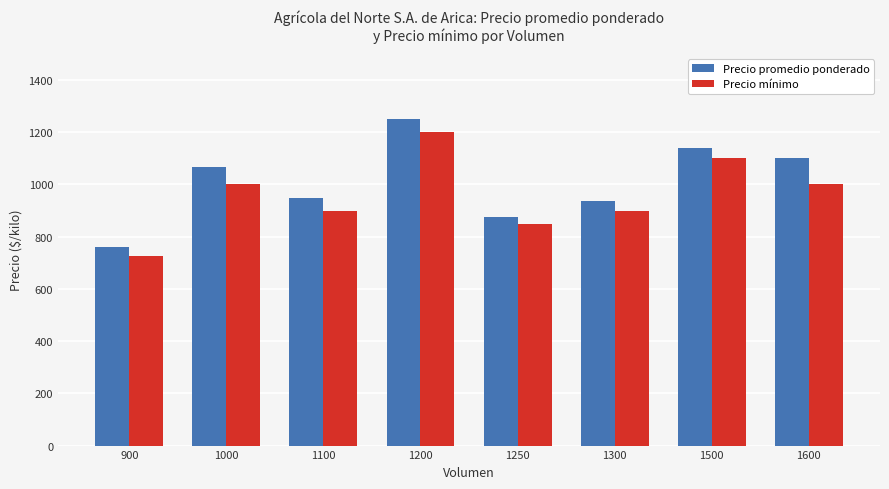

The Precio mínimo series shows 850 at 1250. True or false?

True